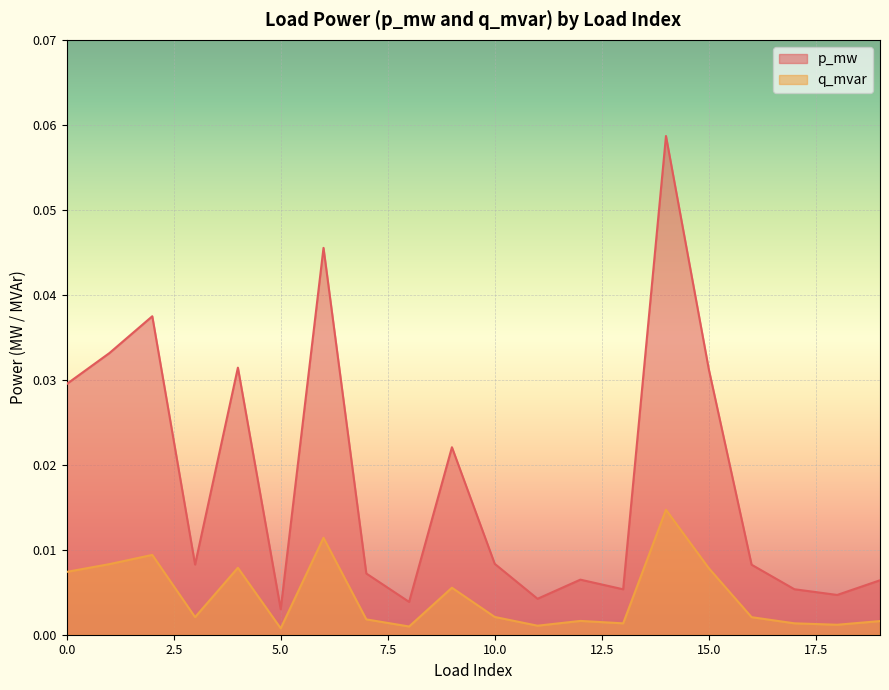

The value of q_mvar at 4 is 0.0. True or false?

True